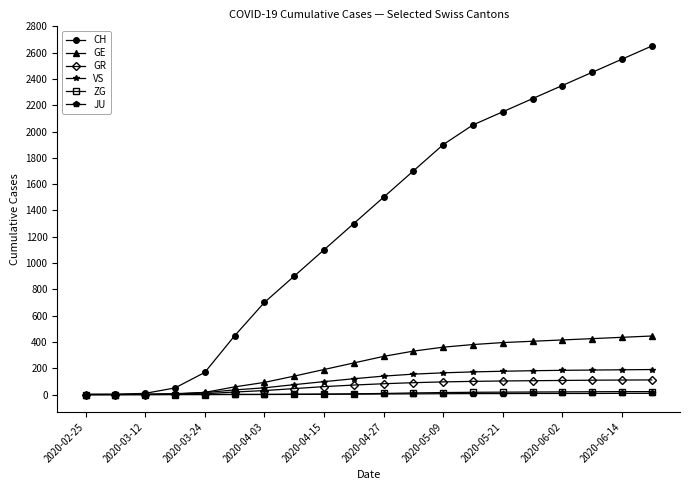

What is the greatest value displayed?

2650